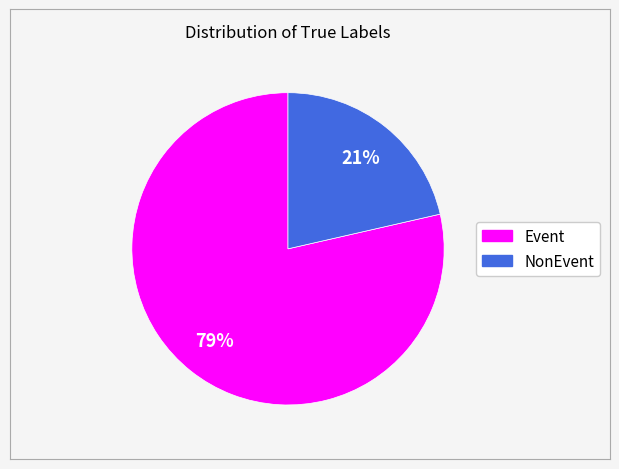

The Event slice represents 79% of the pie. True or false?

True